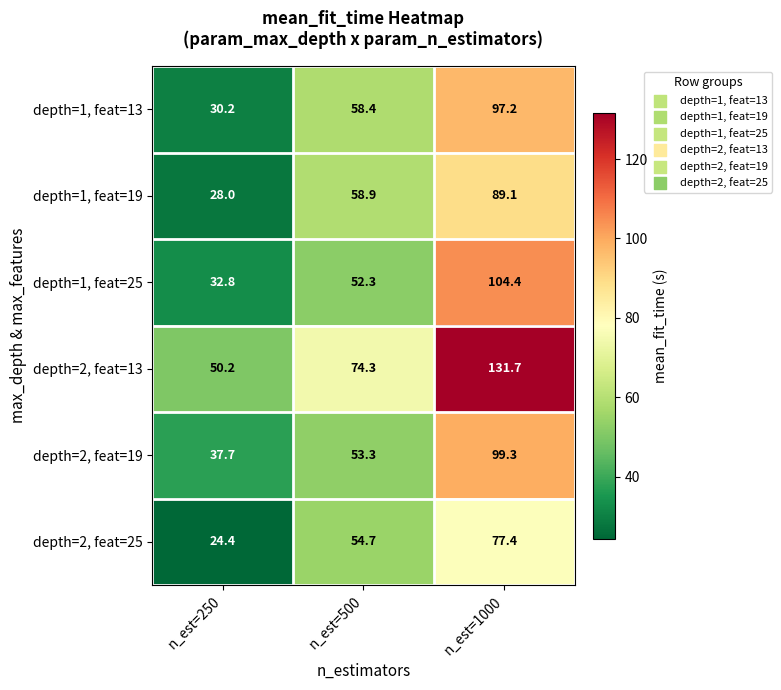

What is the difference between the maximum and minimum values in the depth=2, feat=19 series?

61.6